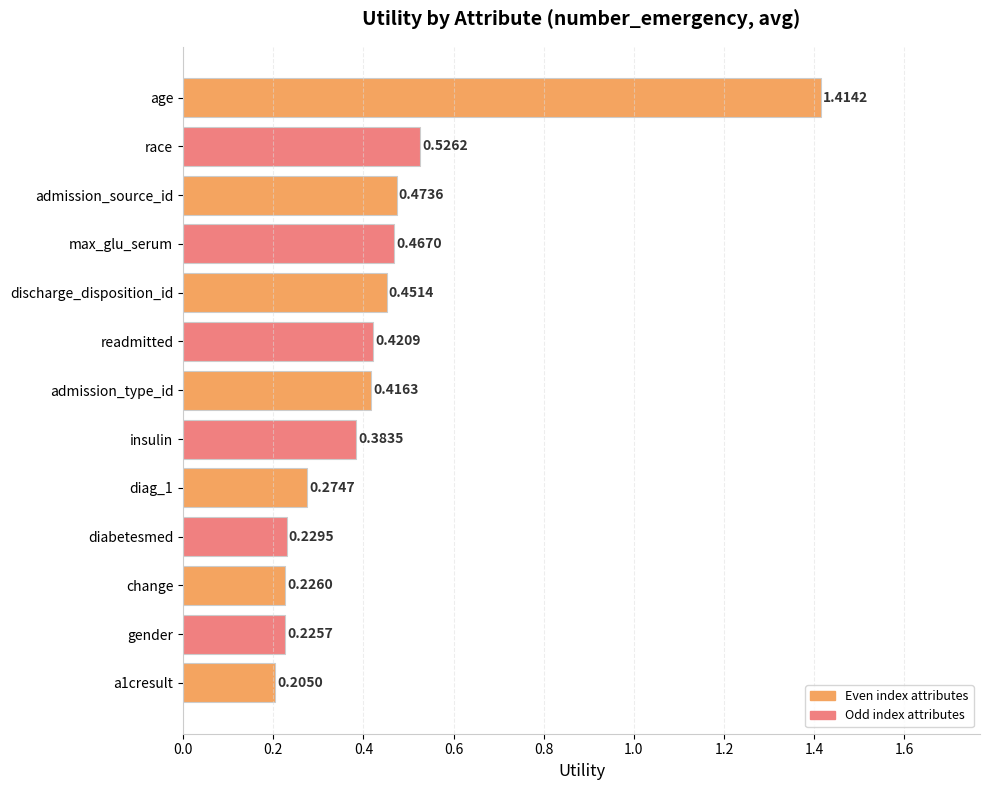

What is the label of the 4th bar from the bottom?

diabetesmed